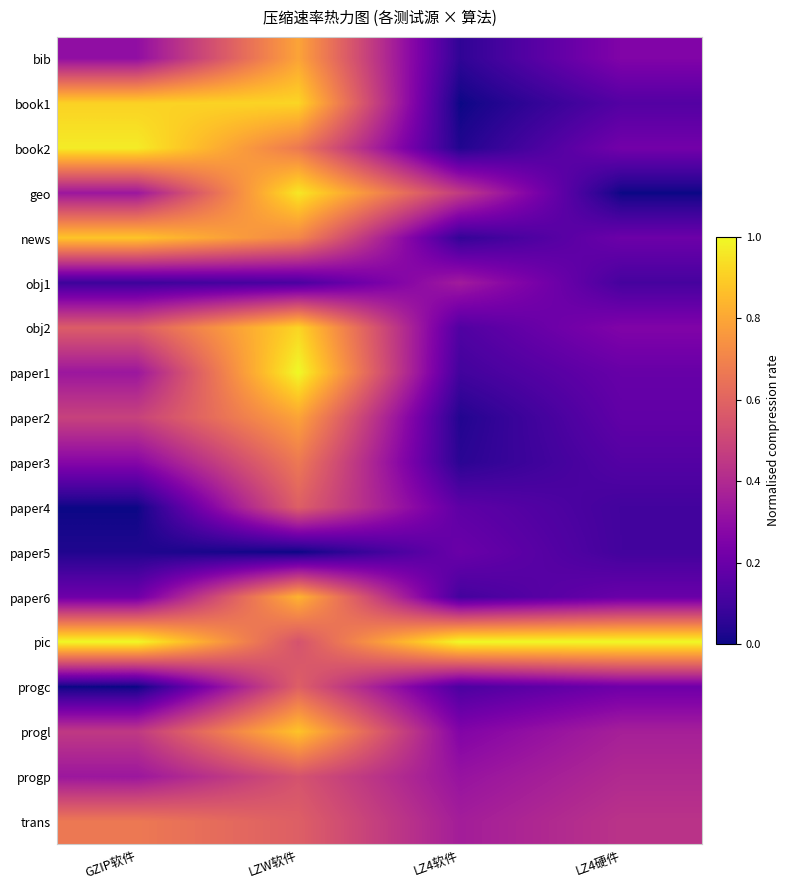

Reading left to right, what are all the values shown in this chart?

bib: GZIP软件=0.3	LZW软件=0.8	LZ4软件=0.1	LZ4硬件=0.3
book1: GZIP软件=0.9	LZW软件=0.9	LZ4软件=0.0	LZ4硬件=0.1
book2: GZIP软件=1.0	LZW软件=0.7	LZ4软件=0.0	LZ4硬件=0.2
geo: GZIP软件=0.3	LZW软件=1.0	LZ4软件=0.5	LZ4硬件=0.0
news: GZIP软件=0.9	LZW软件=0.7	LZ4软件=0.1	LZ4硬件=0.2
obj1: GZIP软件=0.1	LZW软件=0.1	LZ4软件=0.4	LZ4硬件=0.1
obj2: GZIP软件=0.6	LZW软件=0.9	LZ4软件=0.1	LZ4硬件=0.3
paper1: GZIP软件=0.3	LZW软件=1.0	LZ4软件=0.1	LZ4硬件=0.2
paper2: GZIP软件=0.5	LZW软件=0.8	LZ4软件=0.0	LZ4硬件=0.2
paper3: GZIP软件=0.3	LZW软件=0.7	LZ4软件=0.1	LZ4硬件=0.1
paper4: GZIP软件=0.0	LZW软件=0.6	LZ4软件=0.2	LZ4硬件=0.1
paper5: GZIP软件=0.0	LZW软件=0.0	LZ4软件=0.2	LZ4硬件=0.1
paper6: GZIP软件=0.2	LZW软件=0.8	LZ4软件=0.1	LZ4硬件=0.2
pic: GZIP软件=1.0	LZW软件=0.5	LZ4软件=1.0	LZ4硬件=1.0
progc: GZIP软件=0.0	LZW软件=0.6	LZ4软件=0.1	LZ4硬件=0.2
progl: GZIP软件=0.5	LZW软件=0.9	LZ4软件=0.3	LZ4硬件=0.4
progp: GZIP软件=0.3	LZW软件=0.5	LZ4软件=0.3	LZ4硬件=0.4
trans: GZIP软件=0.7	LZW软件=0.6	LZ4软件=0.4	LZ4硬件=0.4